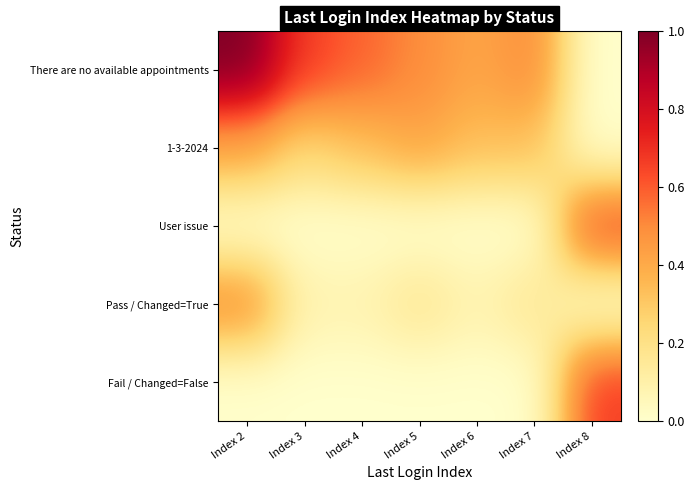

At which category is the sum across all series the highest?

Index 2